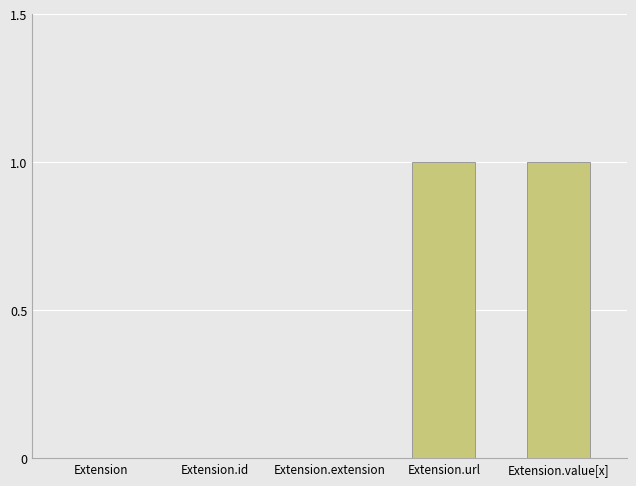

True or false: the data shows 1 at Extension.value[x].

True